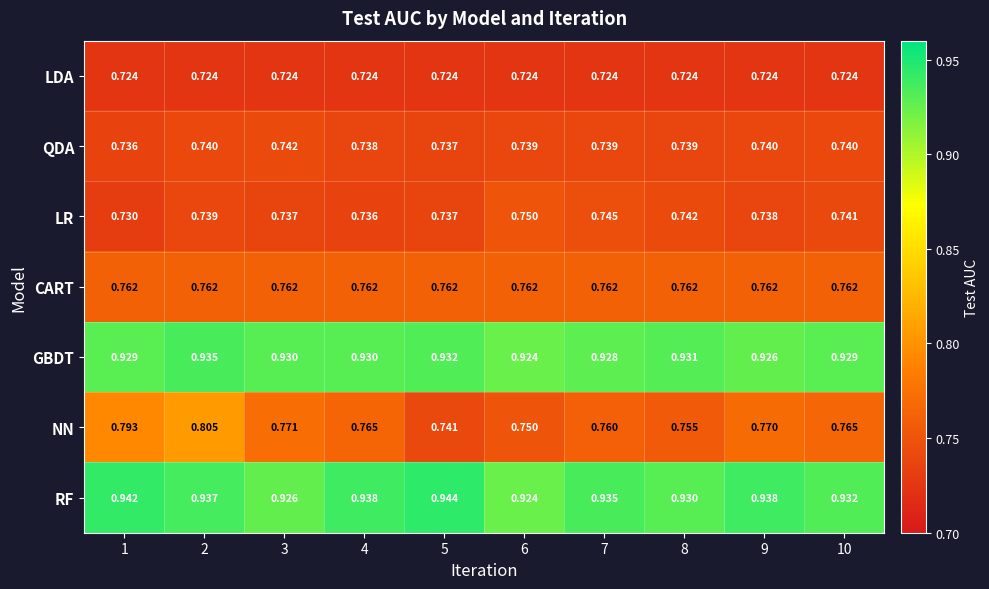

At which category is the sum across all series the highest?

2